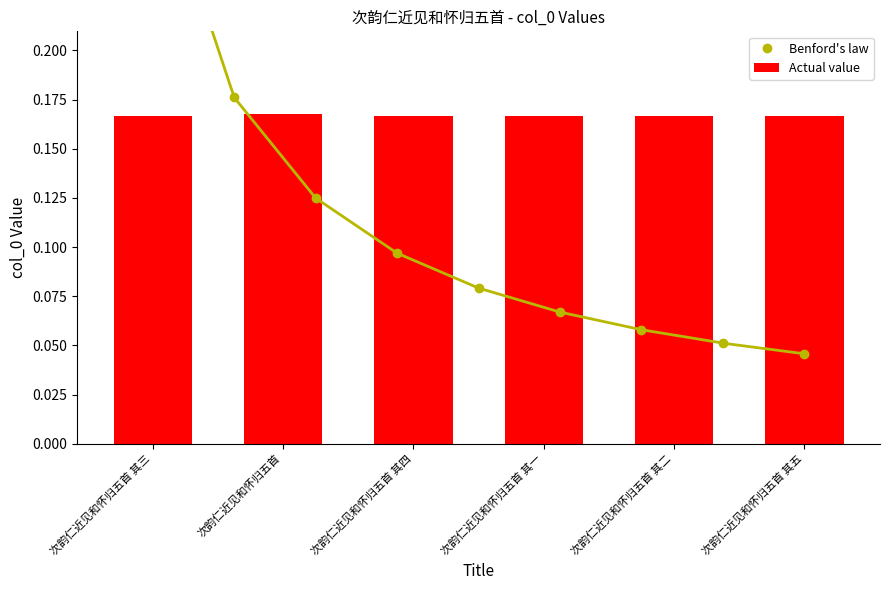

Rank the categories by value from highest to lowest.

次韵仁近见和怀归五首, 次韵仁近见和怀归五首 其一, 次韵仁近见和怀归五首 其二, 次韵仁近见和怀归五首 其三, 次韵仁近见和怀归五首 其四, 次韵仁近见和怀归五首 其五